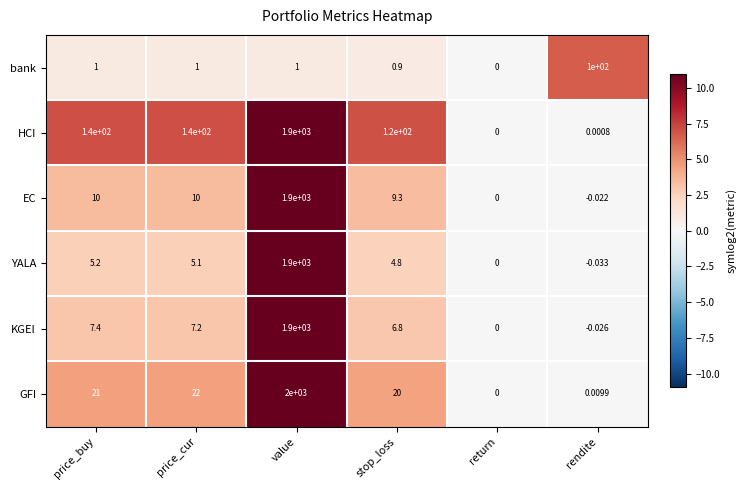

At which category is the sum across all series the highest?

value